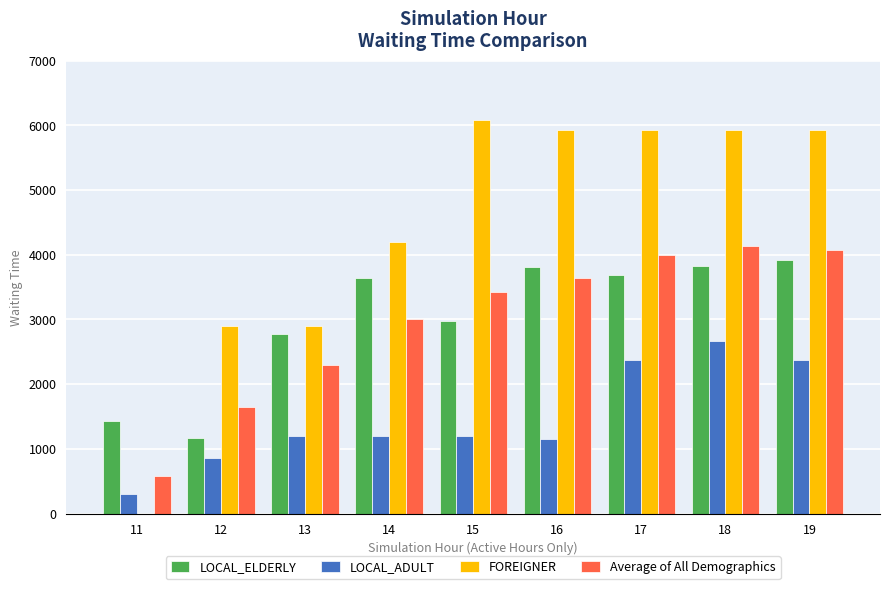

Between 15 and 18, which series saw the biggest shift?

LOCAL_ADULT